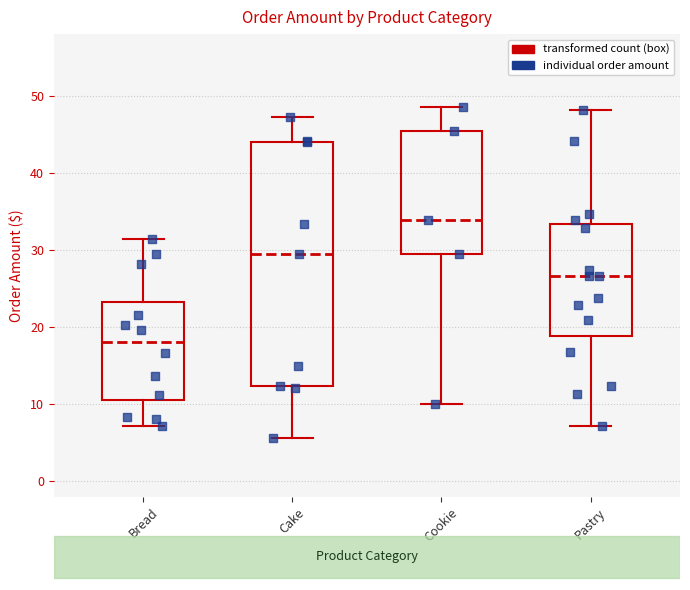

Which box is the tallest, from its lower edge to its upper edge?

Cake